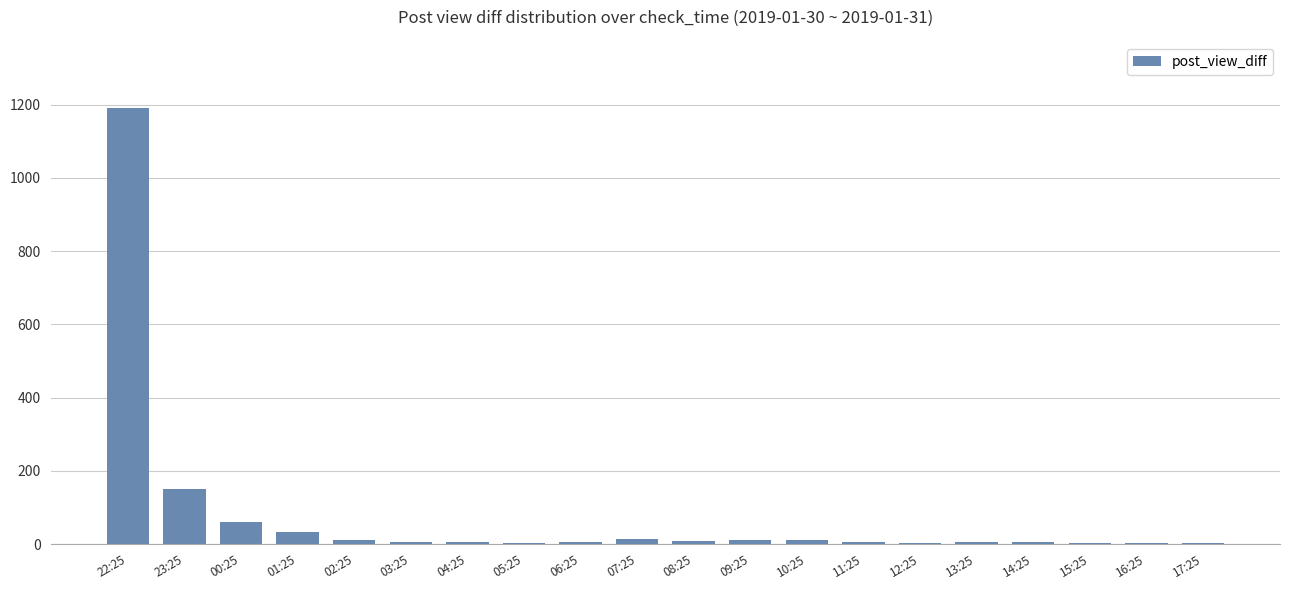

What is the sum of all values?

1538